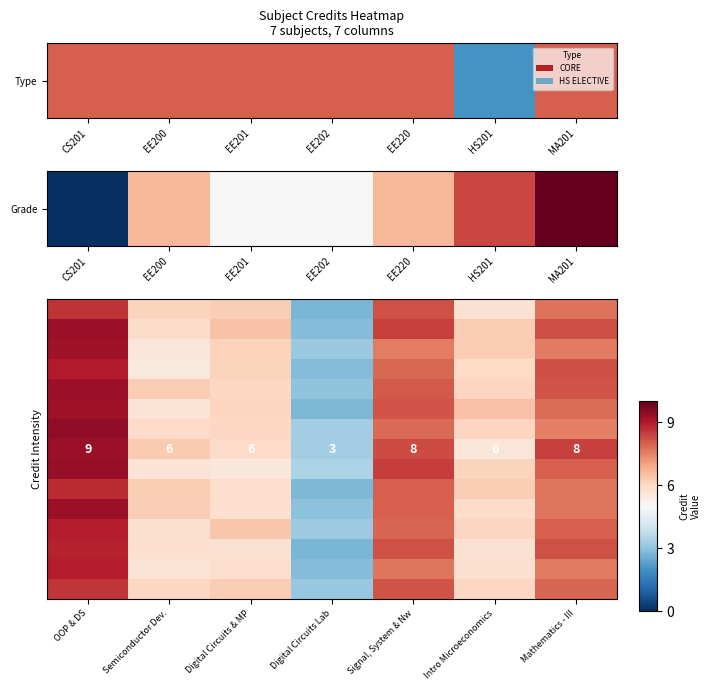

Which label corresponds to the largest value in the chart?

CS201